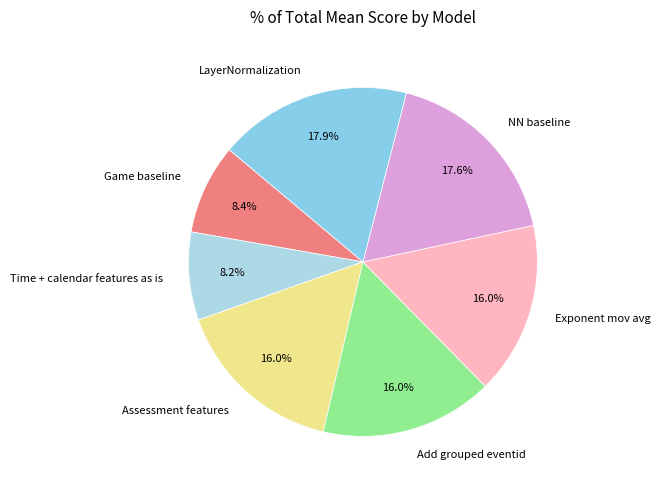

Does Assessment features account for over 50% of the chart?

No